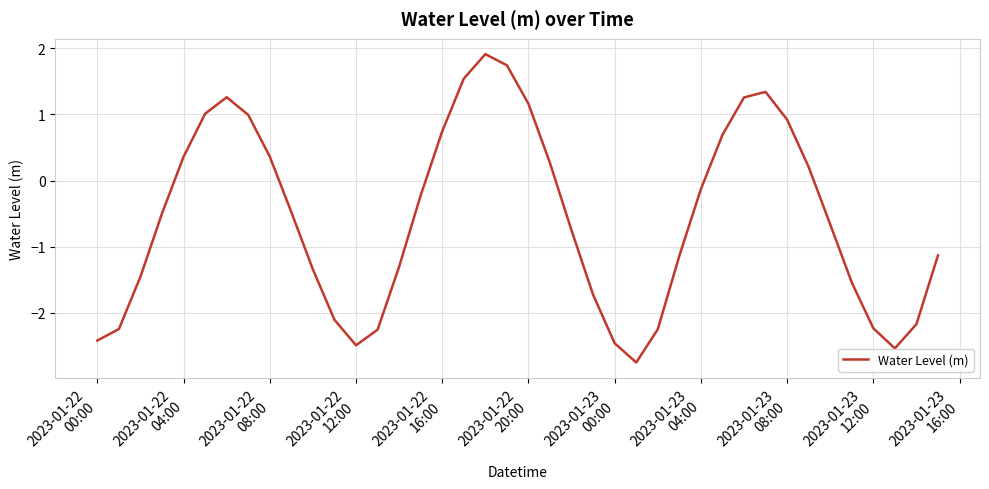

What is the difference between the maximum and minimum values?

4.7